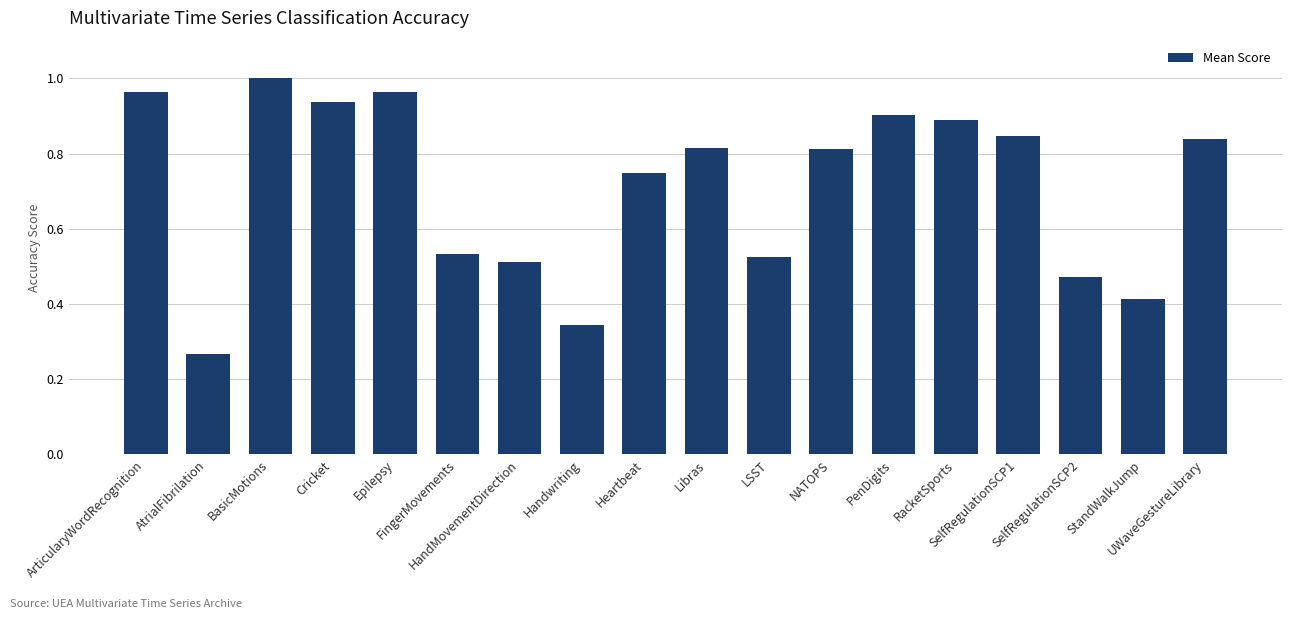

What is the label of the 16th bar from the left?

SelfRegulationSCP2